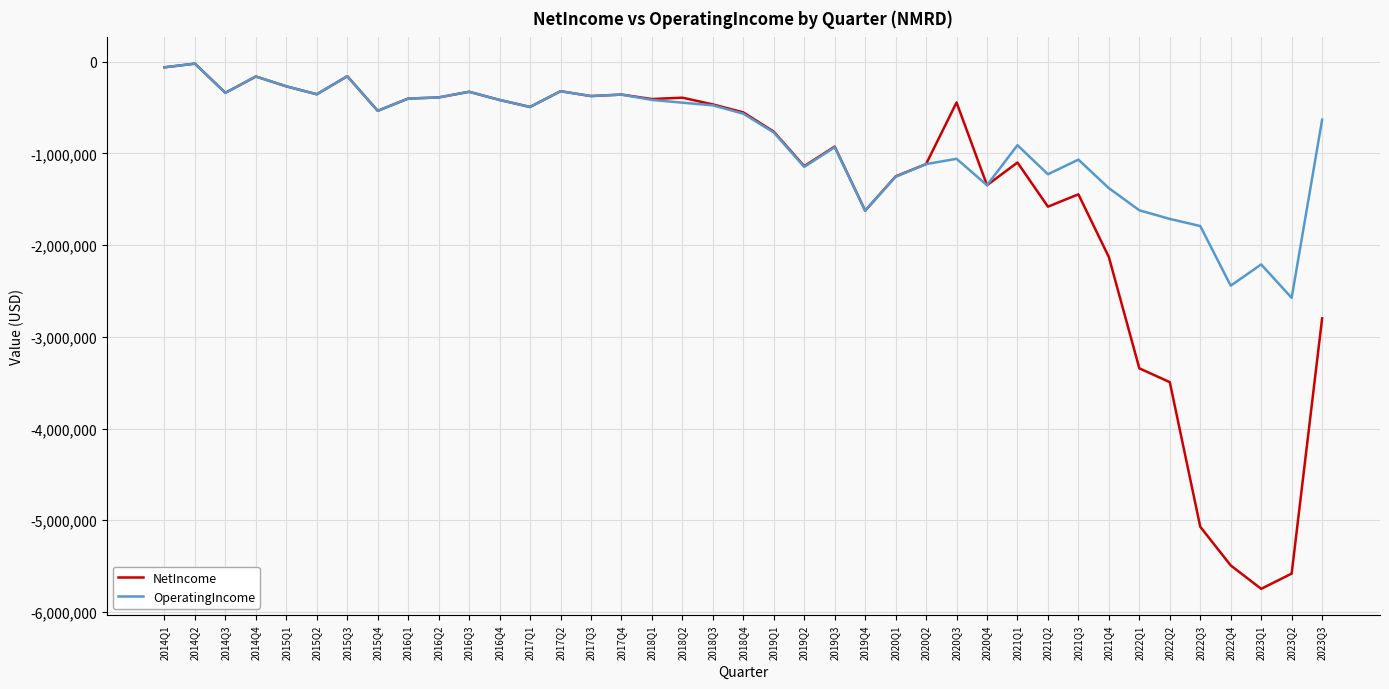

What is the average value of the NetIncome series?

-1364580